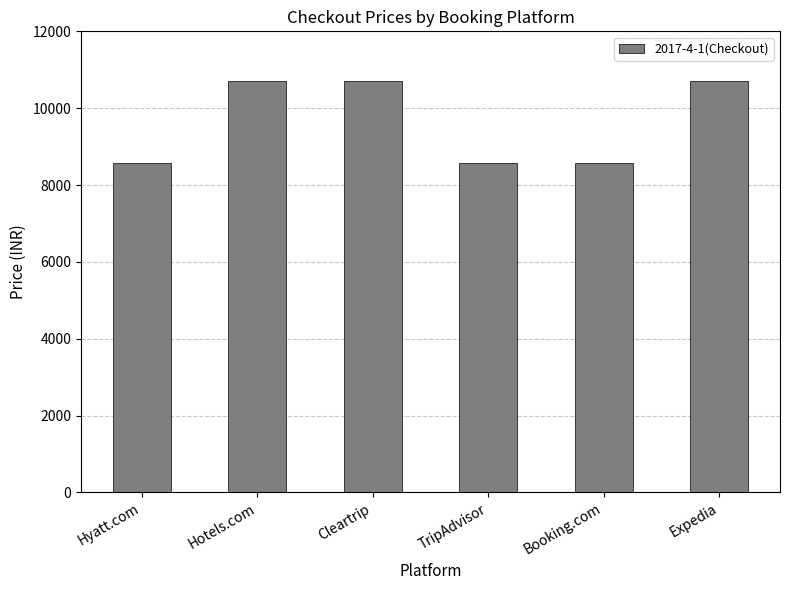

What position from the left is Expedia?

6